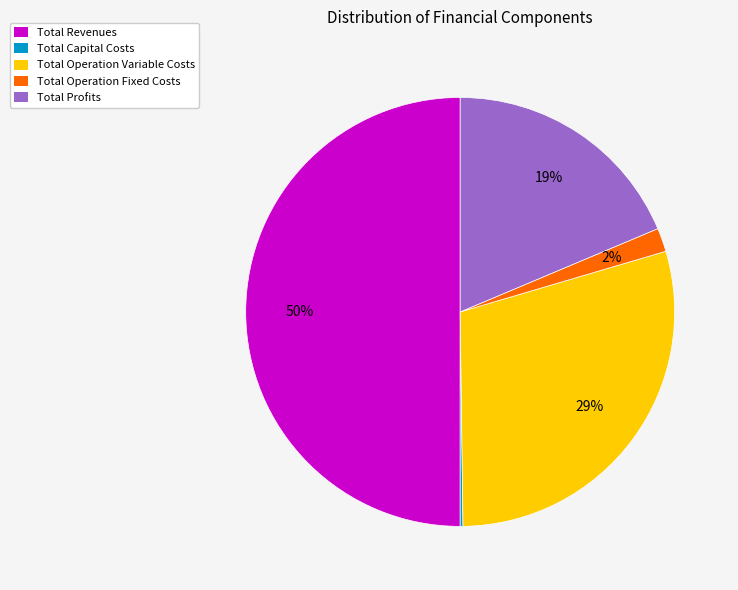

To the nearest percent, what percentage of the pie is Total Operation Fixed Costs?

2%